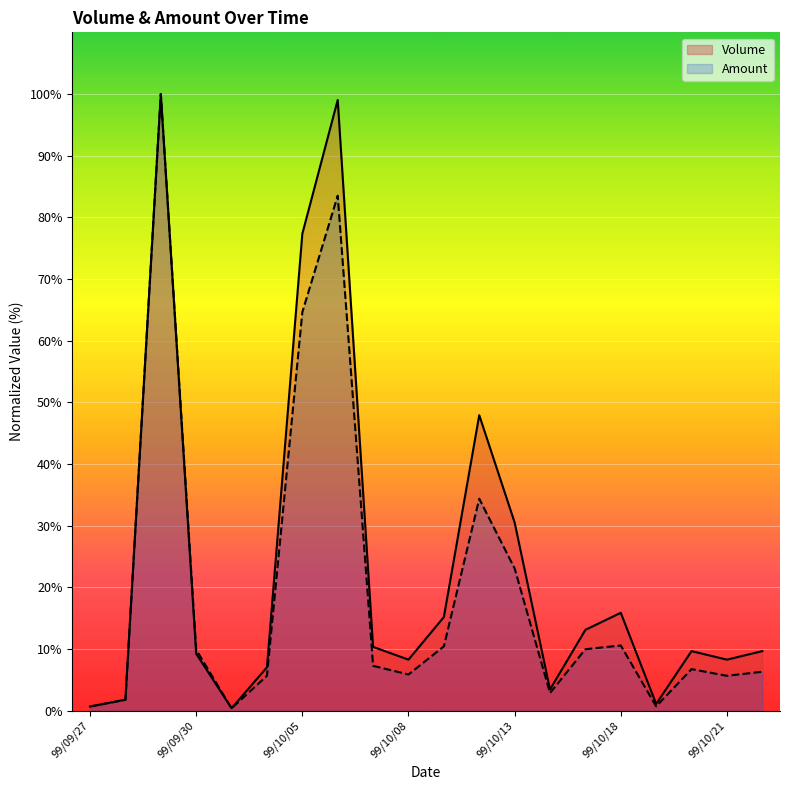

At which label does Volume reach its peak?

99/09/29